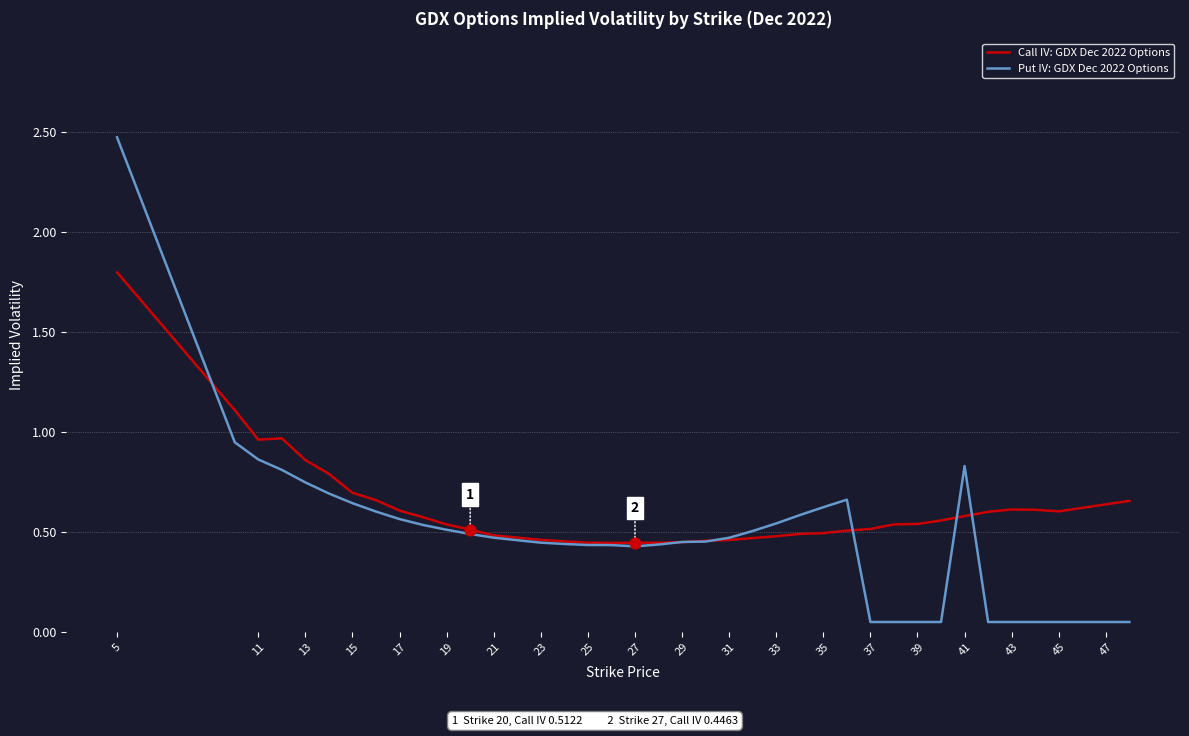

Which series has the widest spread of values?

Put IV: GDX Dec 2022 Options